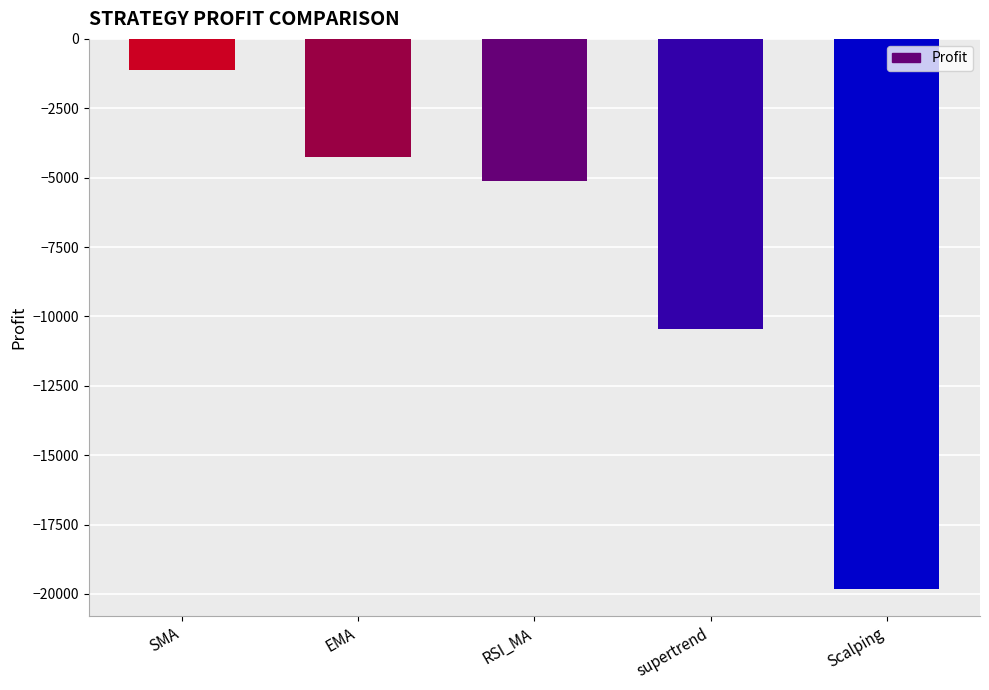

Is it true that the value at supertrend is -10438.5?

True